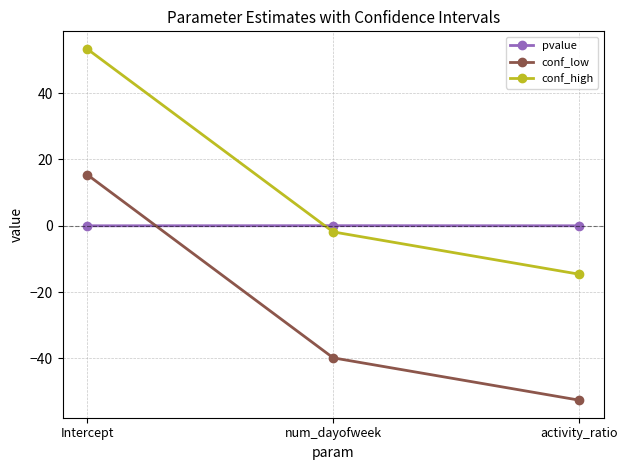

Rank the series by their maximum value, from lowest to highest.

pvalue, conf_low, conf_high